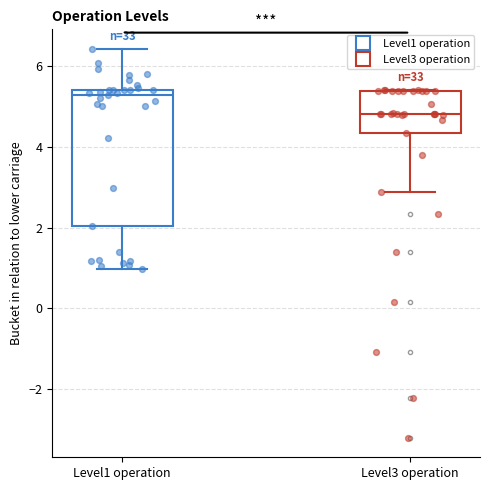

Where is the upper edge of the box for Level1 operation on the y-axis? The values are not printed on the chart, so give them approximately, as read against the axis.

5.4